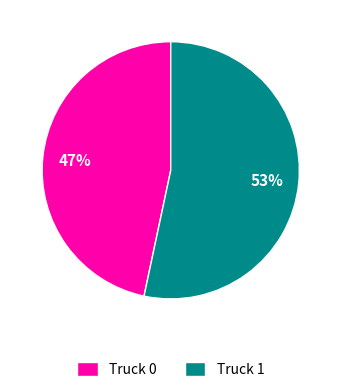

Combined, do Truck 1 and Truck 0 account for over 50%?

Yes